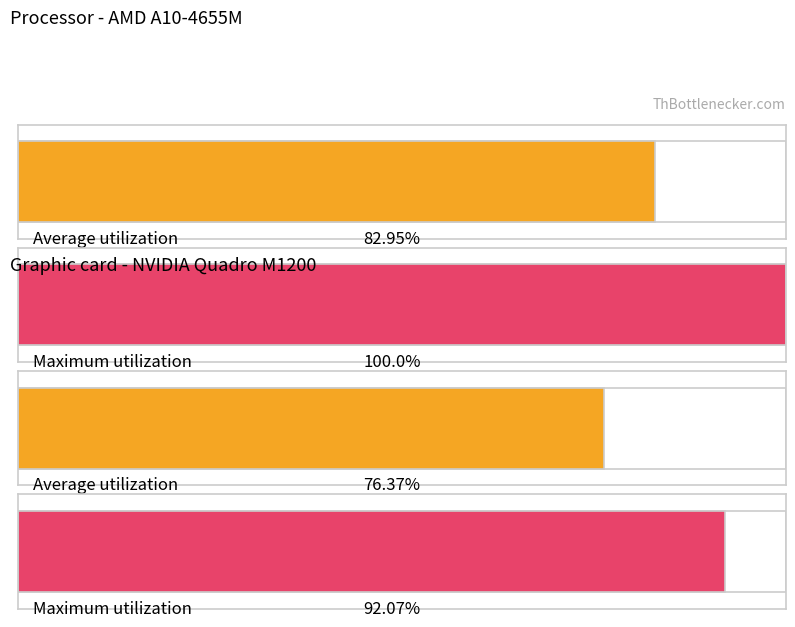

Which series has the largest total across all categories?

Maximum utilization